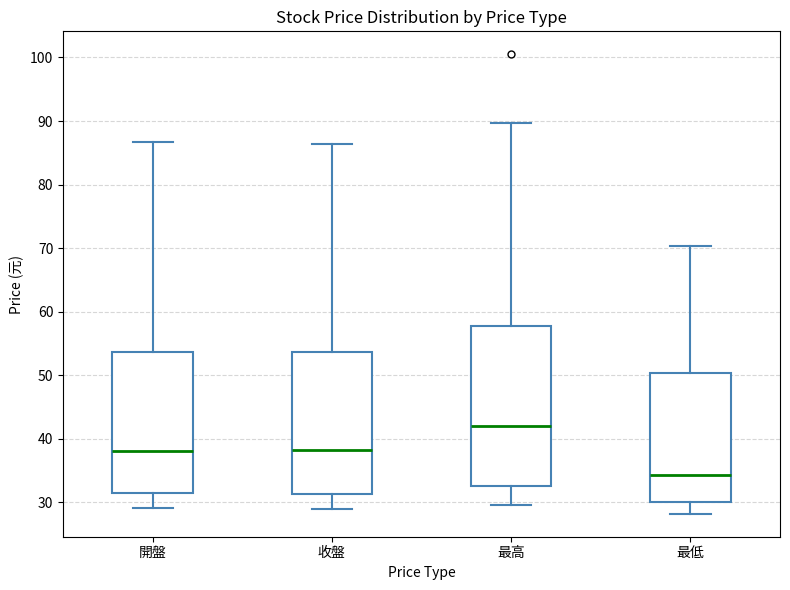

Reading left to right, read every box against the y-axis: the position of its median line, the range the box covers, and the ends of its whiskers. The values are not printed on the chart, so give them approximately, as read against the axis.

開盤: median 38, box 31 to 54, whiskers 29 to 87
收盤: median 38, box 31 to 54, whiskers 29 to 86
最高: median 42, box 33 to 58, whiskers 30 to 90
最低: median 34, box 30 to 50, whiskers 28 to 70